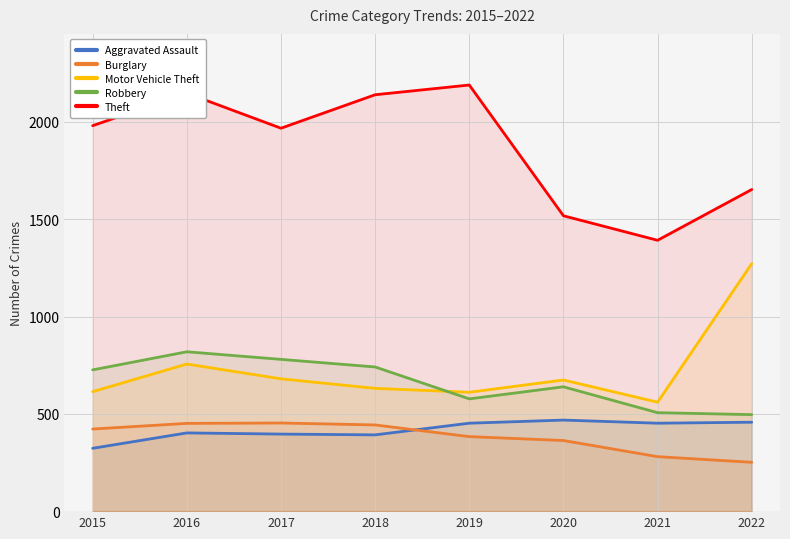

What value does the Motor Vehicle Theft series have at 2020, to the nearest 100?

700